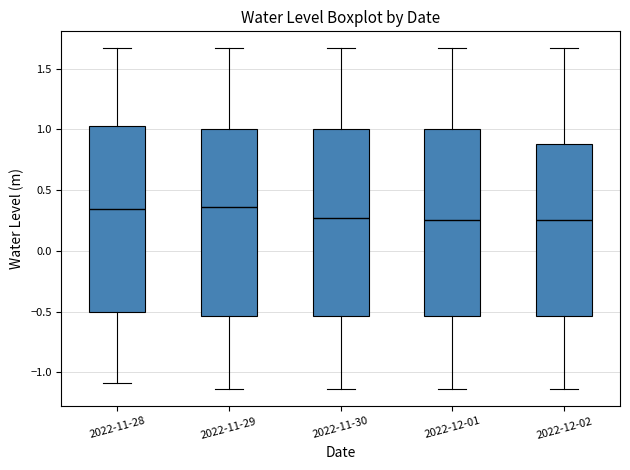

Where does the lower whisker of the box for 2022-11-29 end on the y-axis? The values are not printed on the chart, so give them approximately, as read against the axis.

-1.15